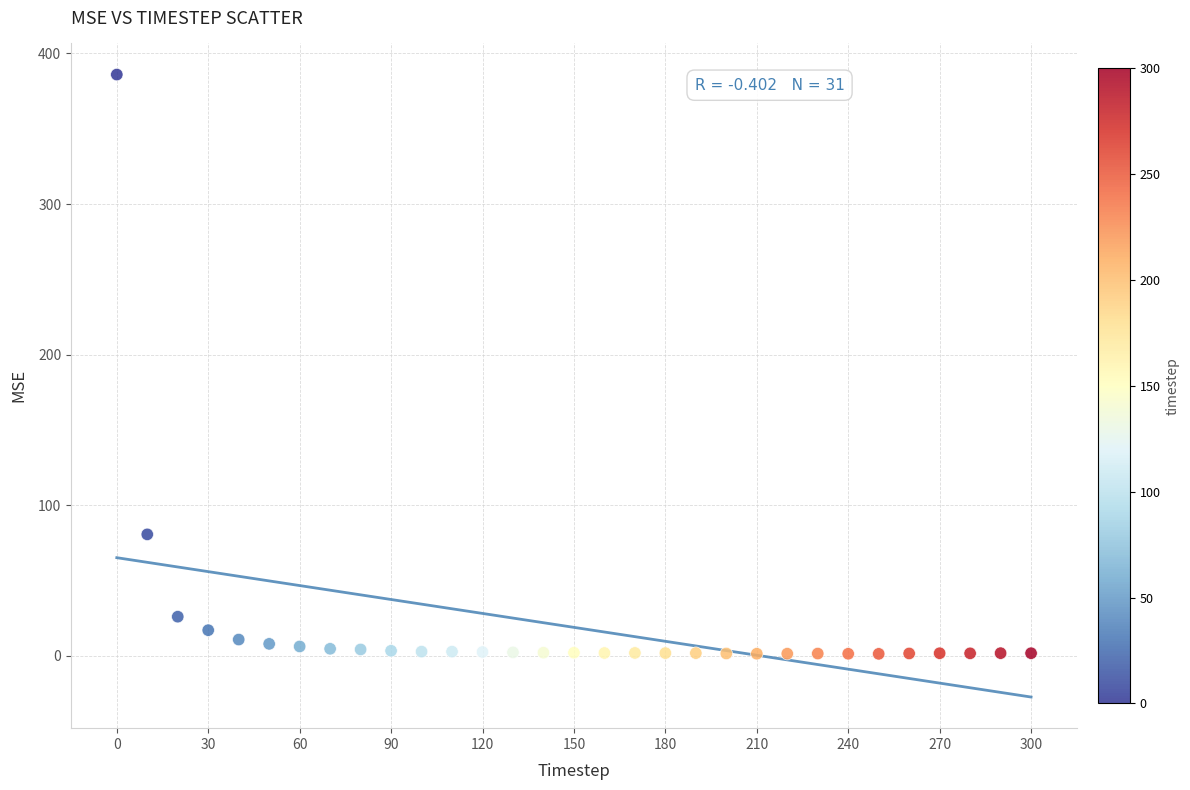

What is the range of X values (max minus min)?

300.0